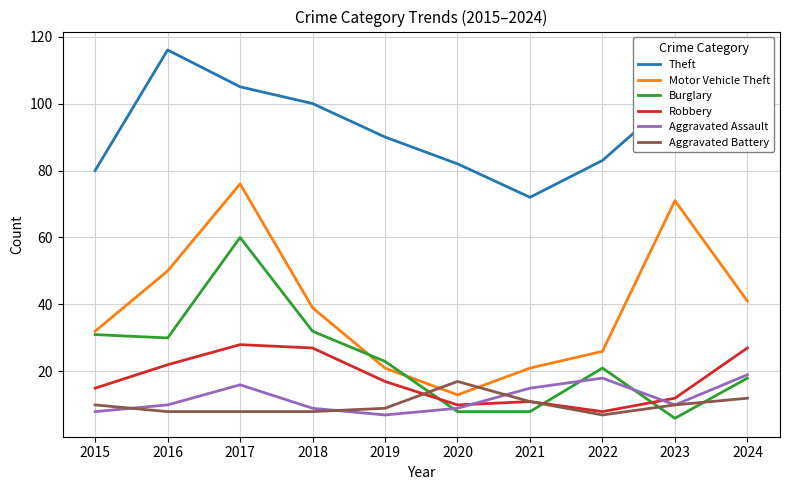

Rank the series at 2018 from highest to lowest value.

Theft, Motor Vehicle Theft, Burglary, Robbery, Aggravated Assault, Aggravated Battery